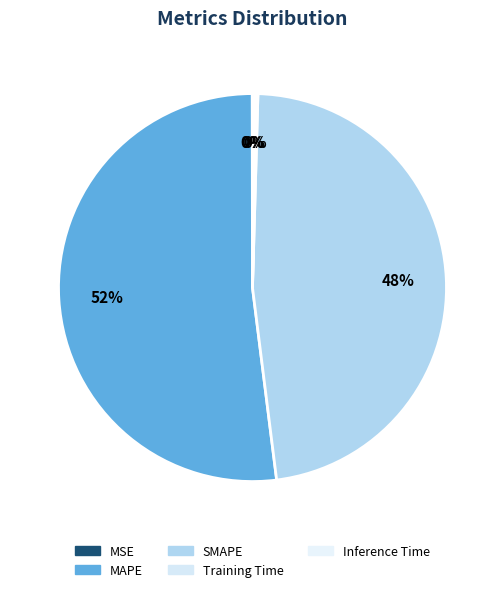

How many segments does this pie chart have?

5